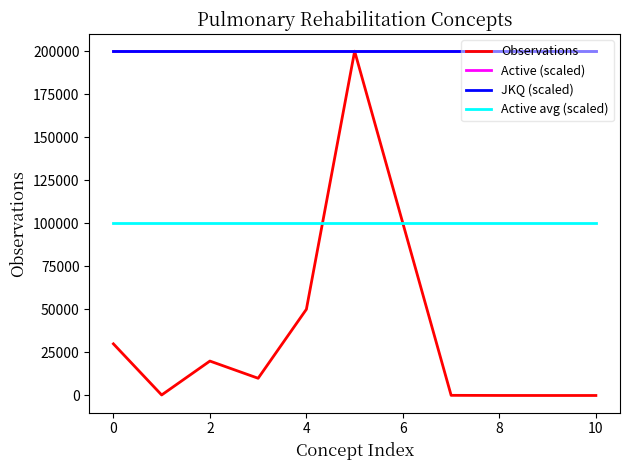

What is the maximum value for Active avg (scaled)?

100000